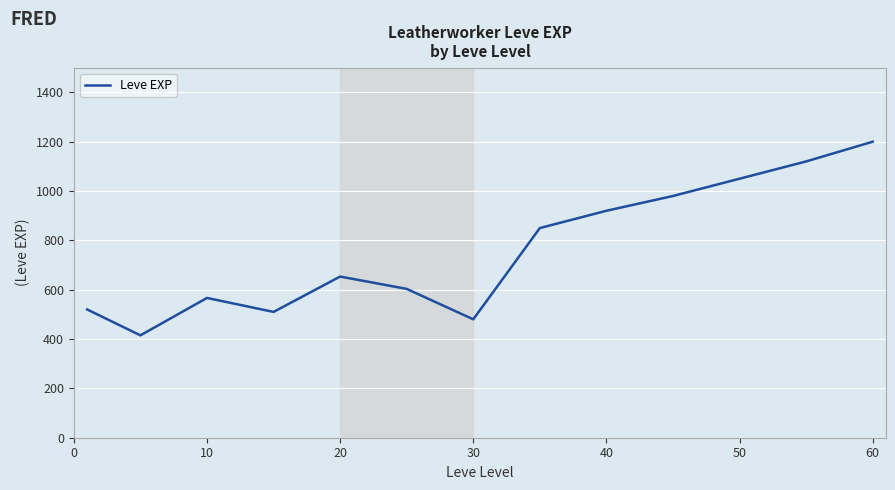

Count the number of categories in the chart.

13